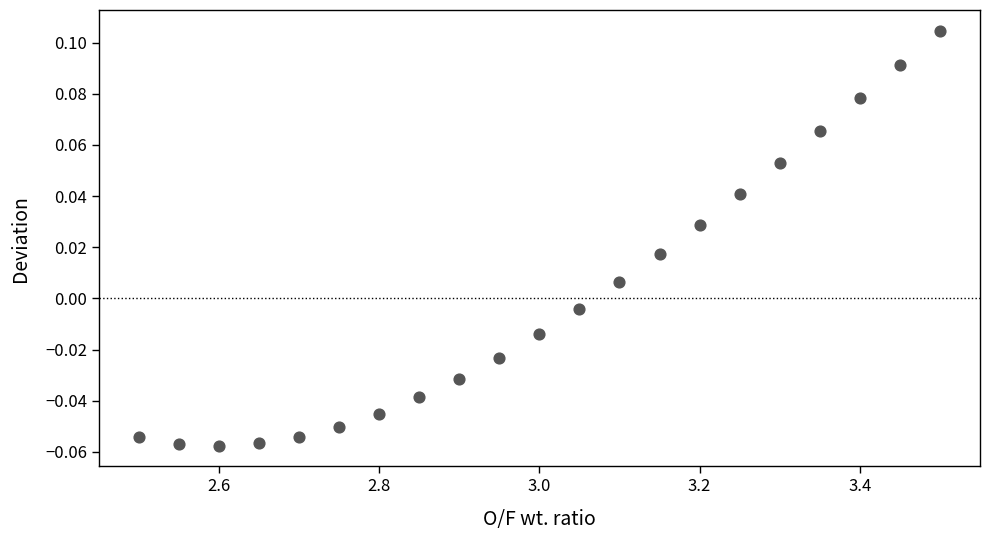

What is the range of X values (max minus min)?

1.0